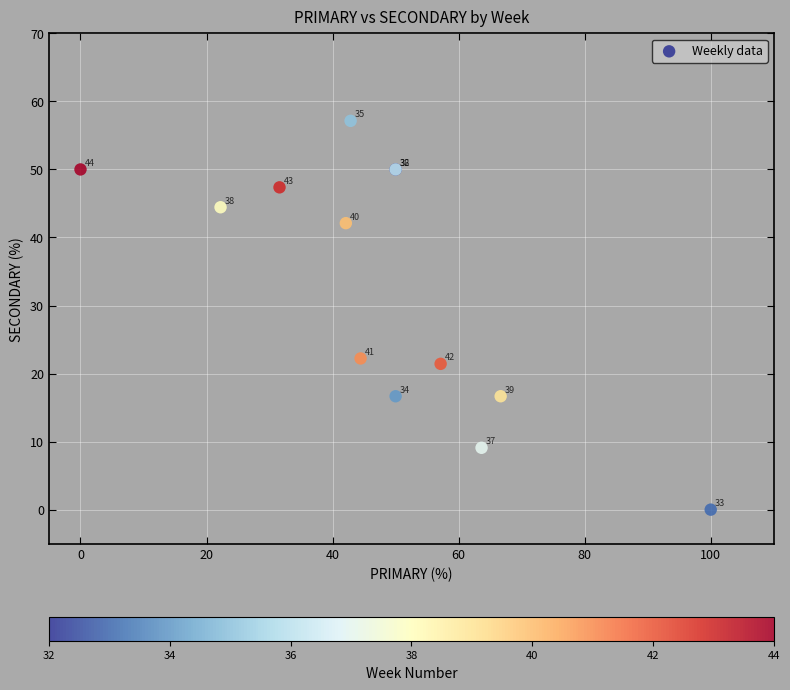

What Y value in the scatter plot is closest to 28?

22.2